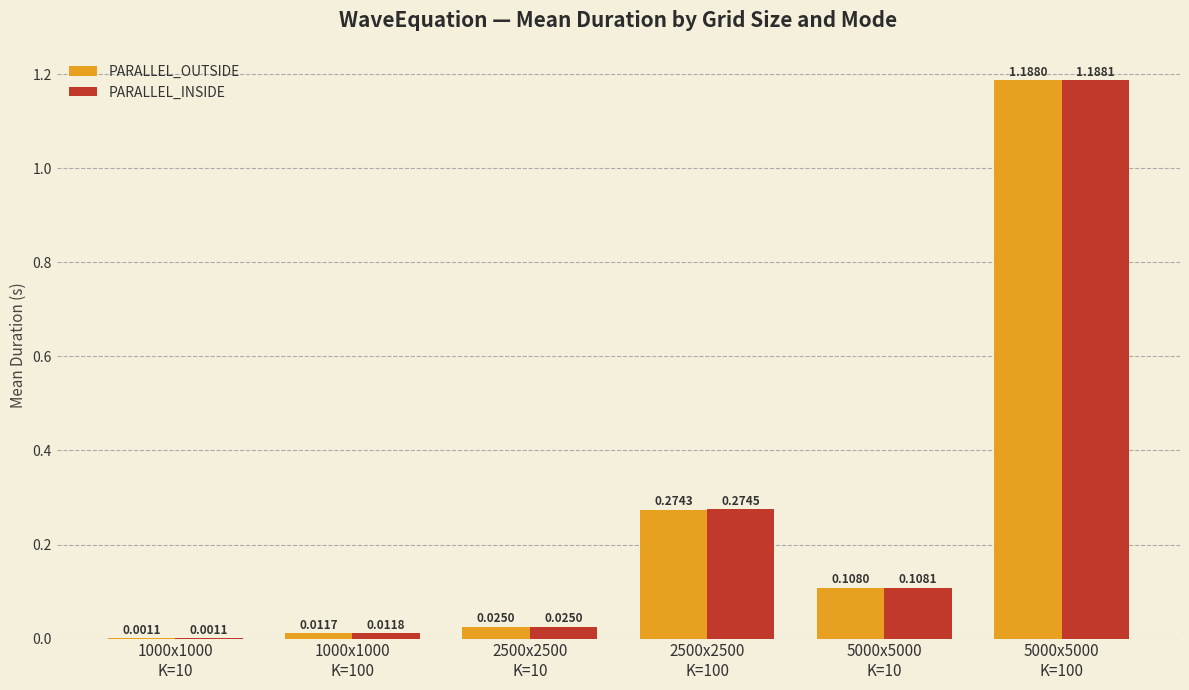

Which category has the highest value across all series?

5000x5000
K=100